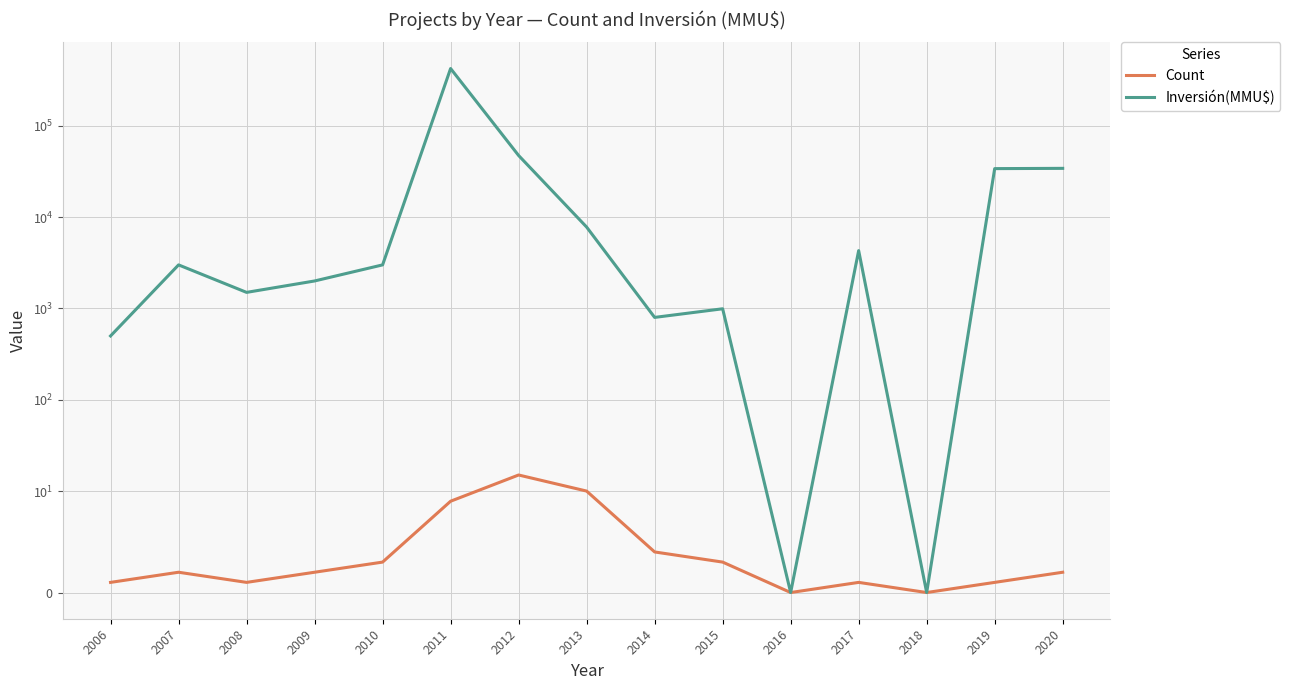

True or false: Inversión(MMU$) and Count cross at least once.

False